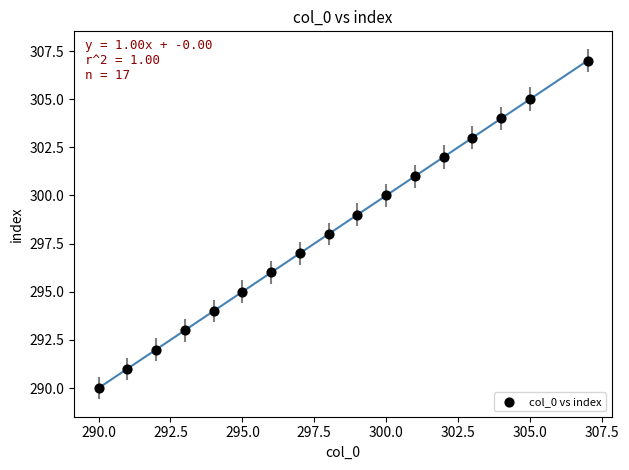

What is the range of X values (max minus min)?

17